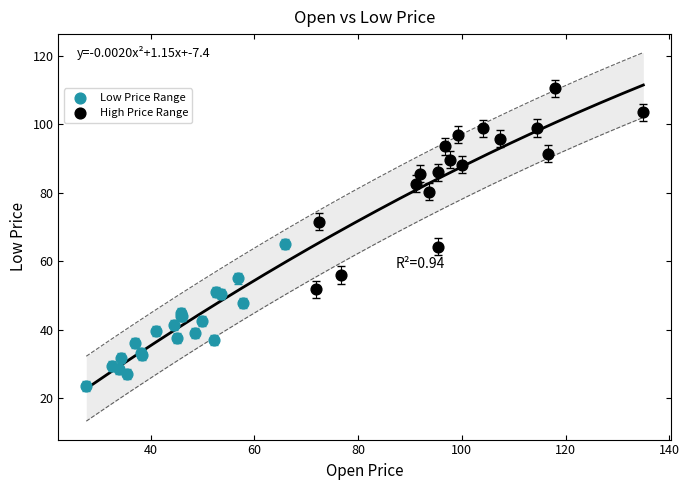

Which series reaches the minimum Y coordinate?

Low Price Range